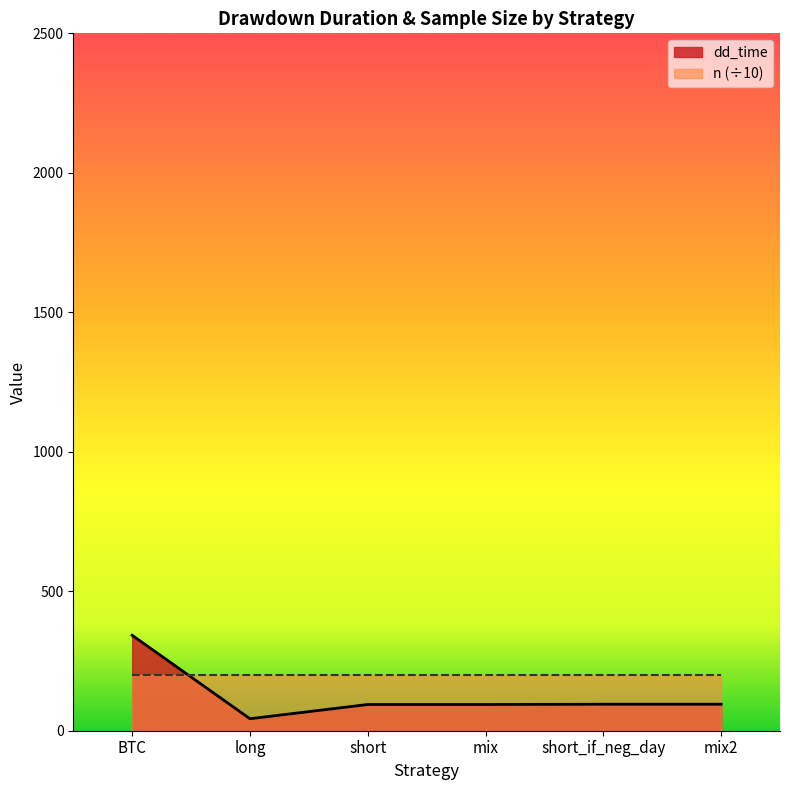

Reading left to right, list all the values displayed in this chart.

342	43	94	94	95	95